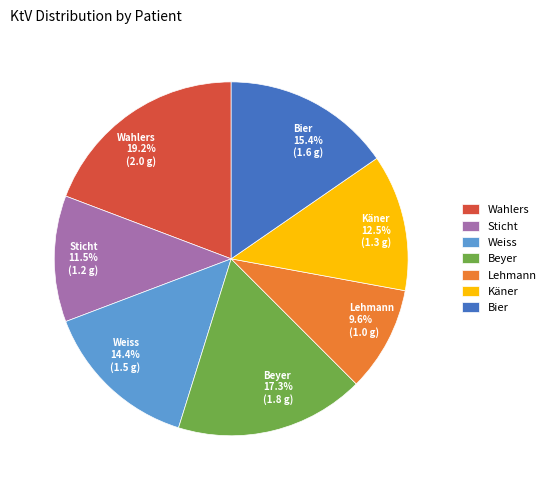

Approximately how many times larger is the value at Lehmann 9.6% (1.0 g) compared to Sticht 11.5% (1.2 g)?

0.8